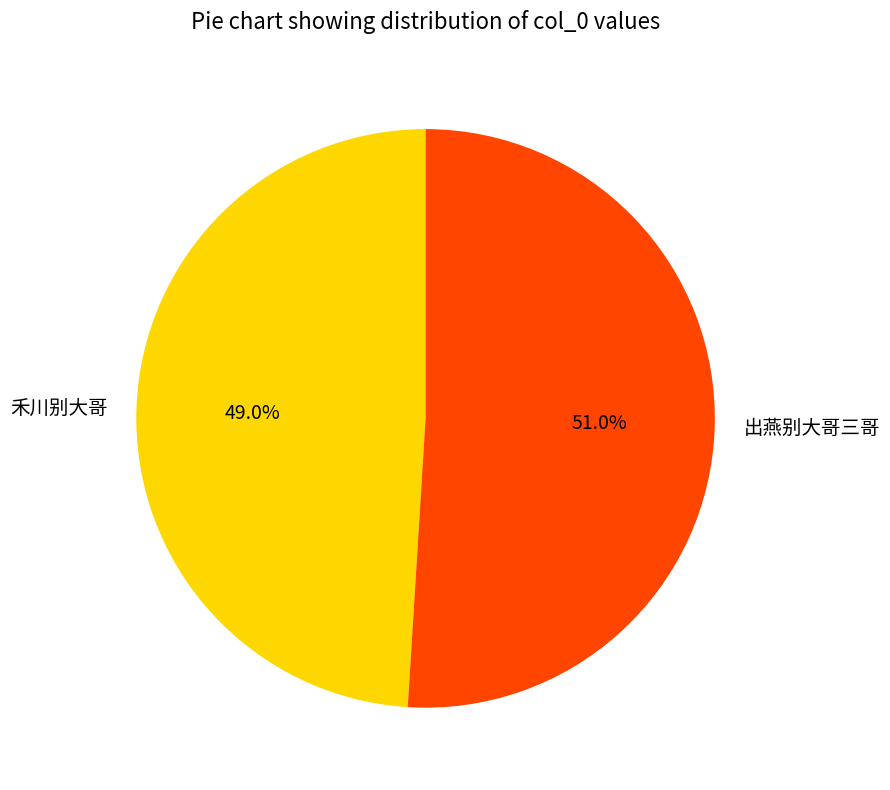

What percentage is the 禾川别大哥 slice, to the nearest percent?

49%